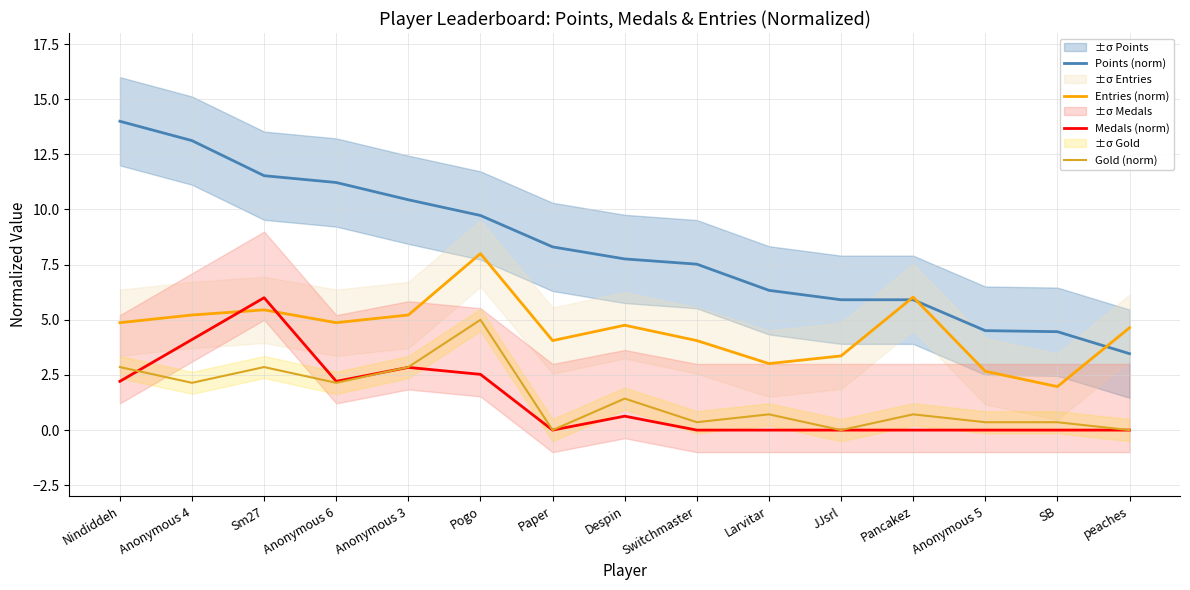

What is the total value across all series at JJsrl?

9.3